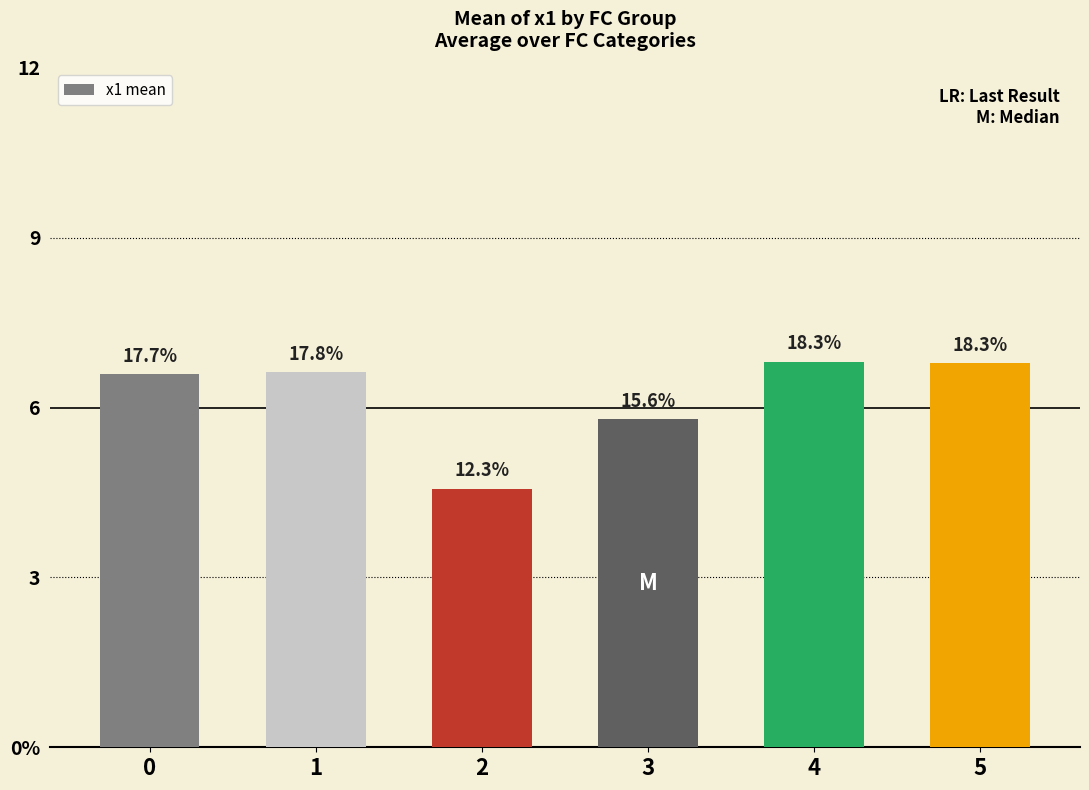

Reading left to right, extract all data points from this chart.

6.6	6.6	4.6	5.8	6.8	6.8